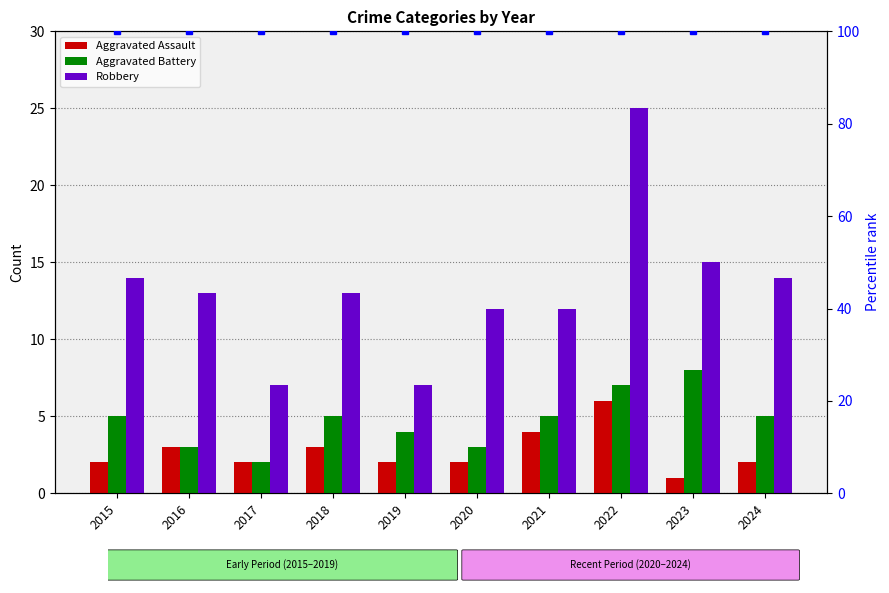

Is it true that Robbery equals 19 at 2018?

False